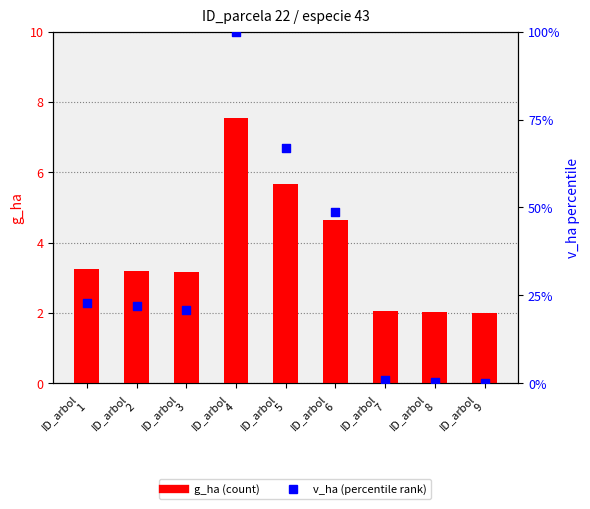

Is the value of g_ha at ID_arbol
6 greater than the value of v_ha (percentile) at ID_arbol
1?

No